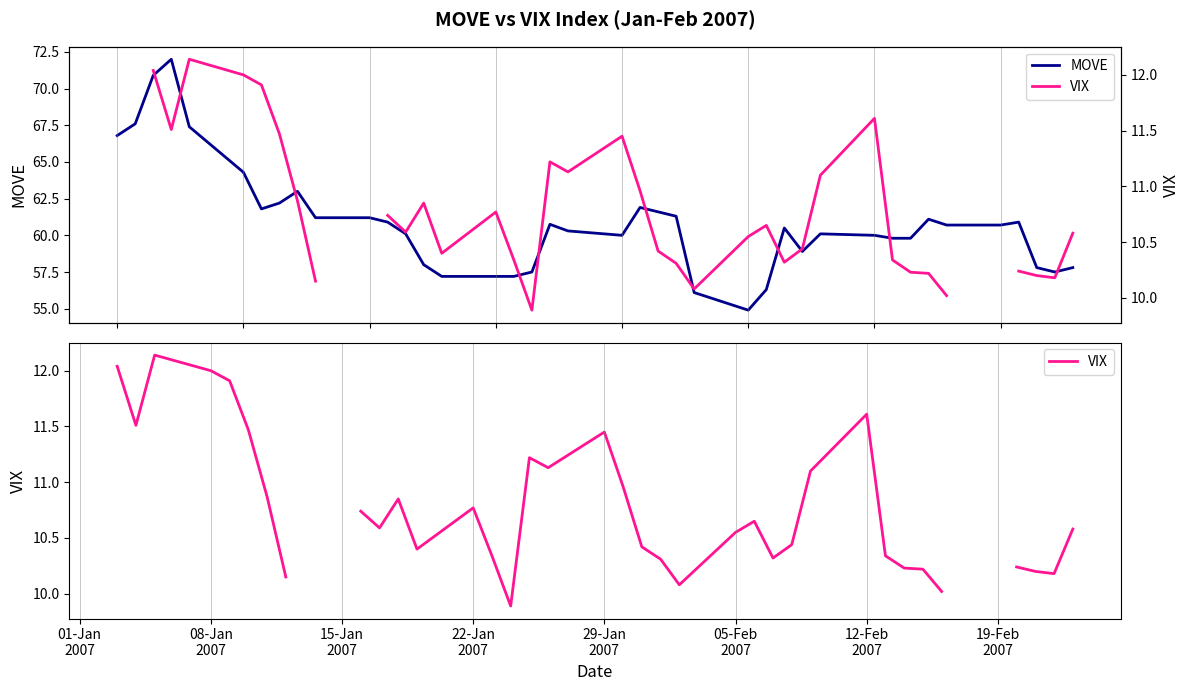

Is the value of VIX at 21 greater than the value of MOVE at 25?

No